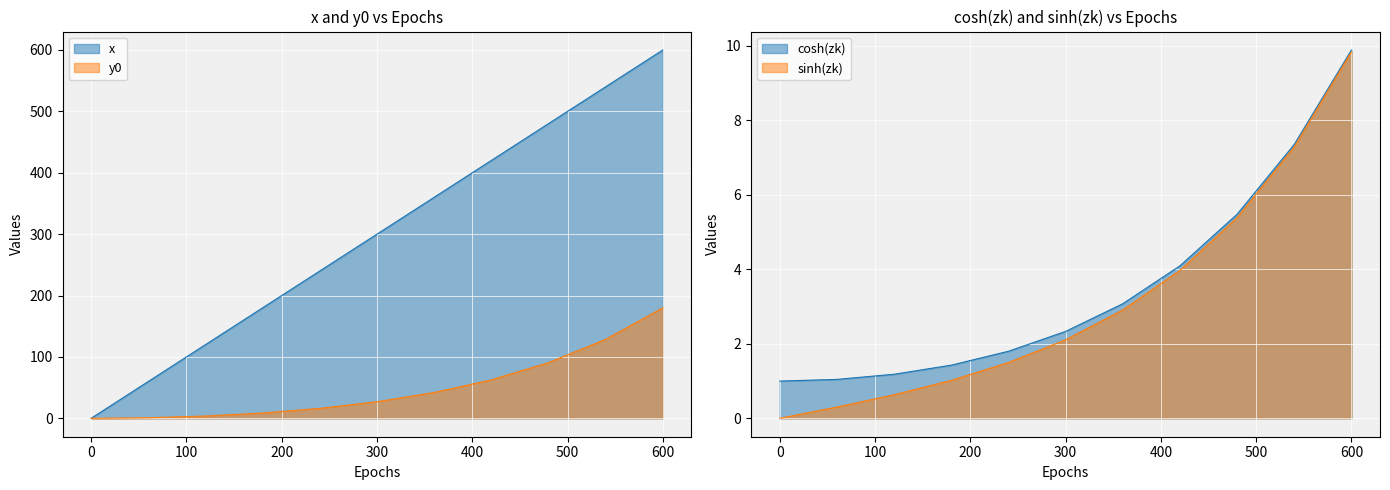

List the labels in order of cosh(zk) value, smallest first.

0, 60, 120, 180, 240, 300, 360, 420, 480, 540, 600